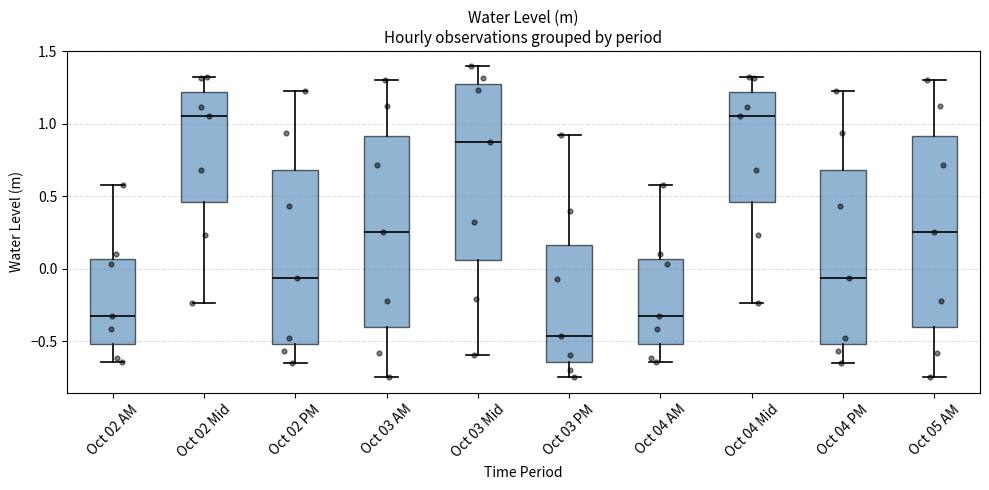

Reading left to right, read every box against the y-axis: the position of its median line, the range the box covers, and the ends of its whiskers. The values are not printed on the chart, so give them approximately, as read against the axis.

Oct 02 AM: median -0.30, box -0.50 to 0.05, whiskers -0.65 to 0.55
Oct 02 Mid: median 1.05, box 0.45 to 1.20, whiskers -0.25 to 1.30
Oct 02 PM: median -0.05, box -0.50 to 0.70, whiskers -0.65 to 1.25
Oct 03 AM: median 0.25, box -0.40 to 0.90, whiskers -0.75 to 1.30
Oct 03 Mid: median 0.85, box 0.05 to 1.25, whiskers -0.60 to 1.40
Oct 03 PM: median -0.45, box -0.65 to 0.15, whiskers -0.75 to 0.90
Oct 04 AM: median -0.30, box -0.50 to 0.05, whiskers -0.65 to 0.55
Oct 04 Mid: median 1.05, box 0.45 to 1.20, whiskers -0.25 to 1.30
Oct 04 PM: median -0.05, box -0.50 to 0.70, whiskers -0.65 to 1.25
Oct 05 AM: median 0.25, box -0.40 to 0.90, whiskers -0.75 to 1.30